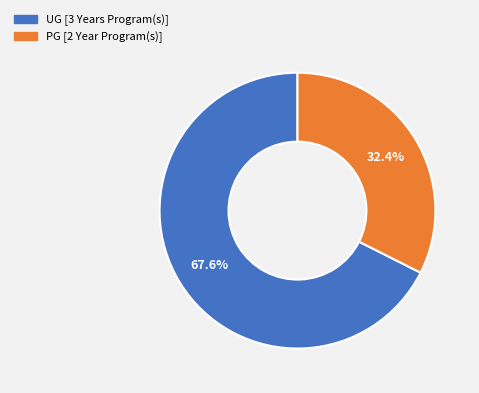

The PG [2 Year Program(s)] slice represents 32% of the pie. True or false?

True